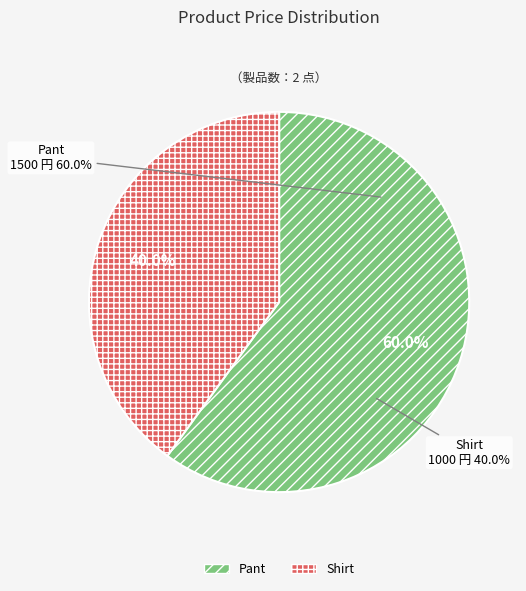

To the nearest percent, what percentage of the pie is Shirt?

40%